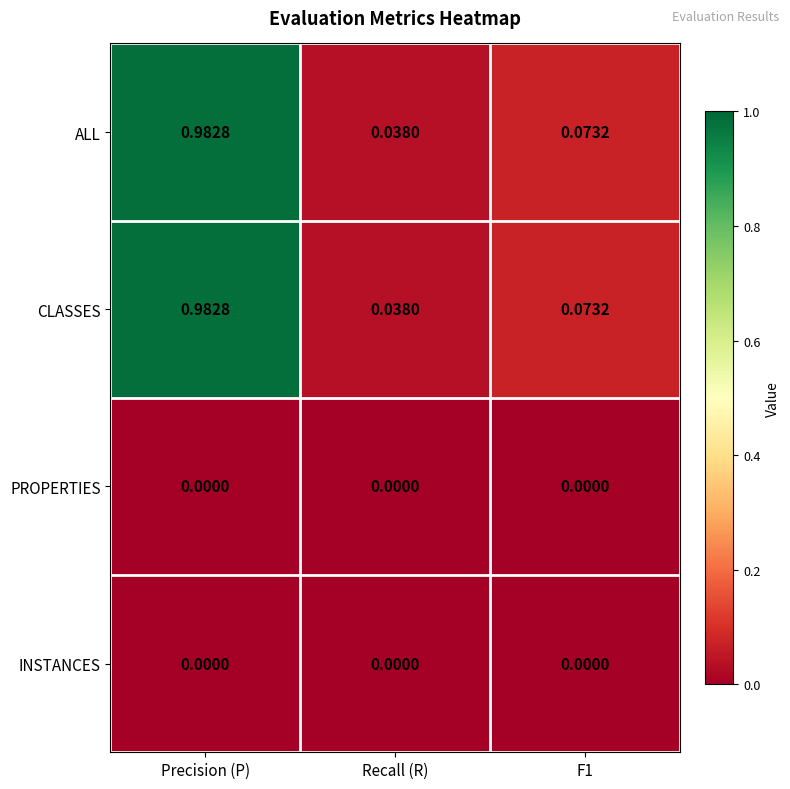

At which label does ALL reach its peak?

Precision (P)